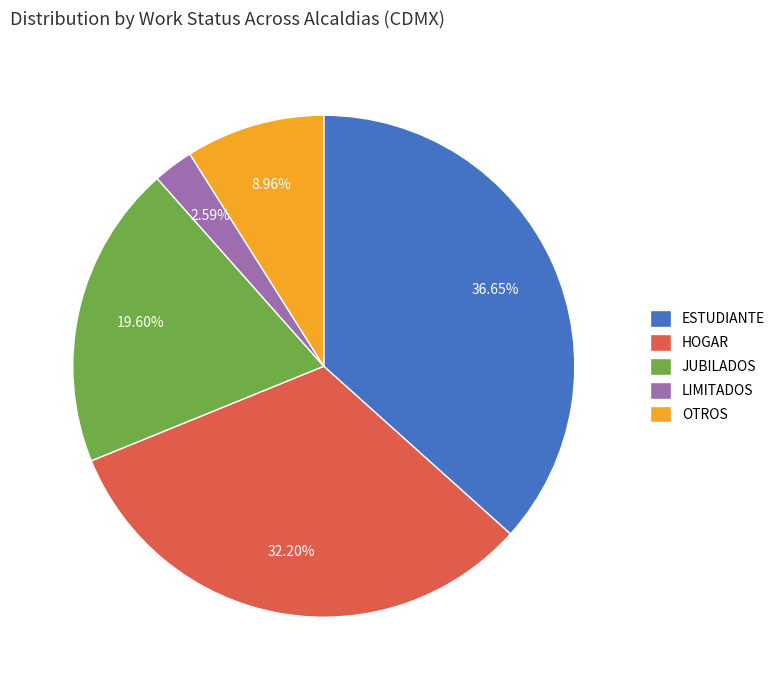

Does any single category account for the majority?

No